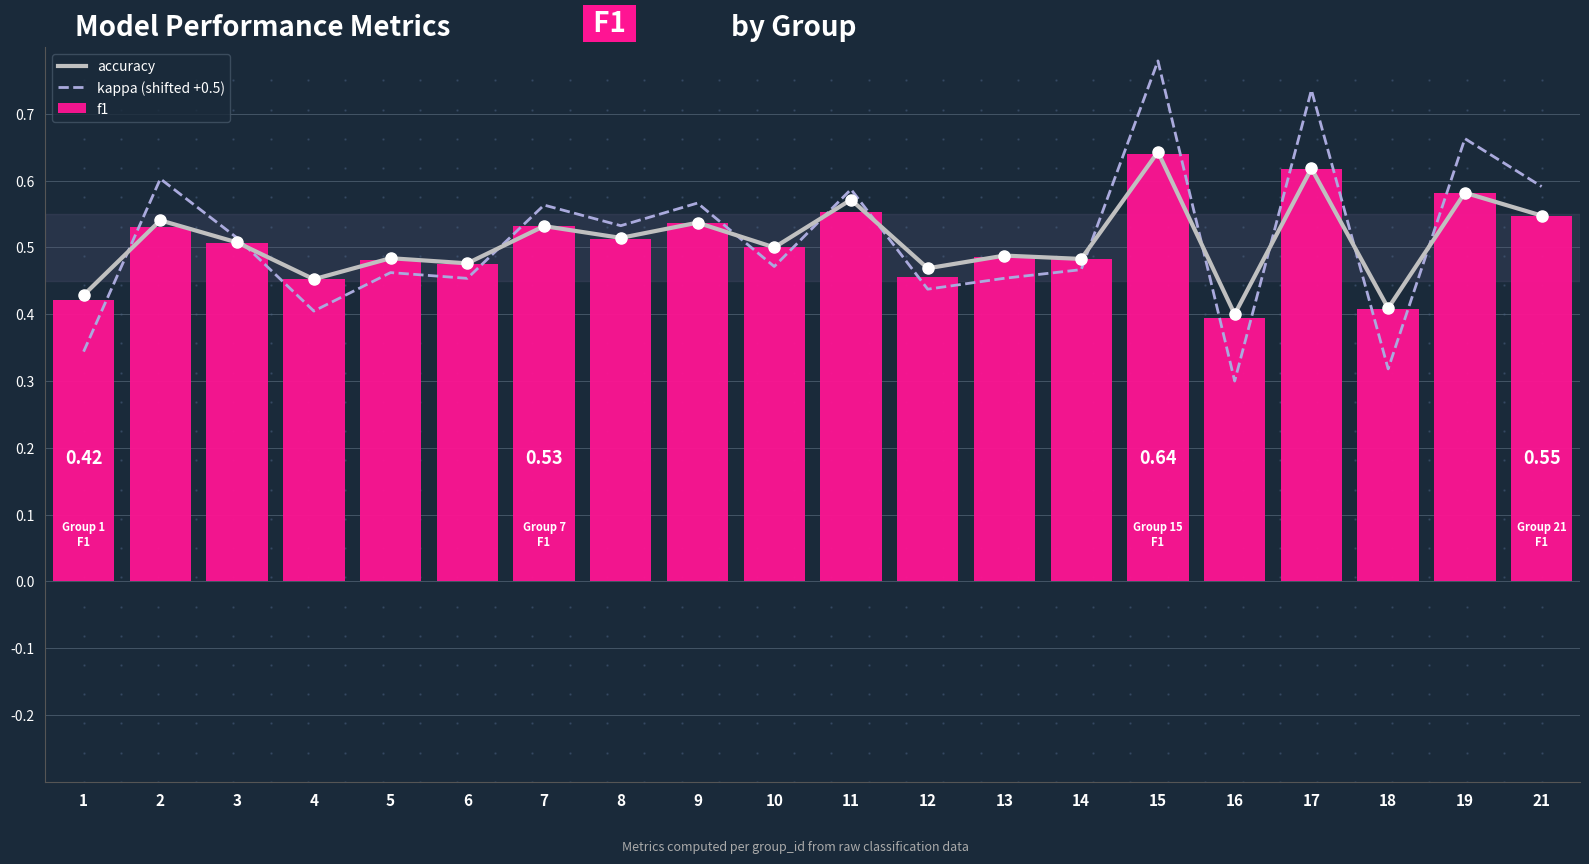

What is the value of the f1 bar at the 15th from the left?

0.6